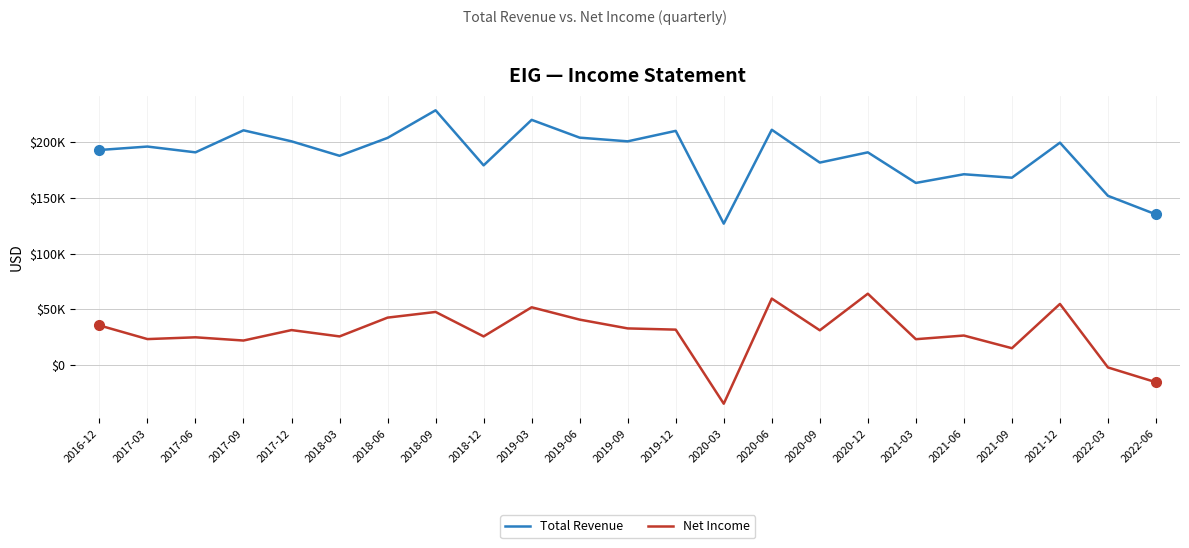

What is the sum of all Total Revenue values?

4330700